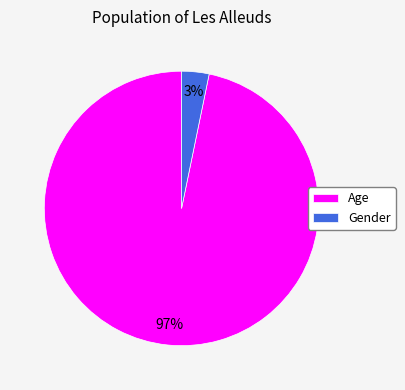

The Gender slice represents 3% of the pie. True or false?

True